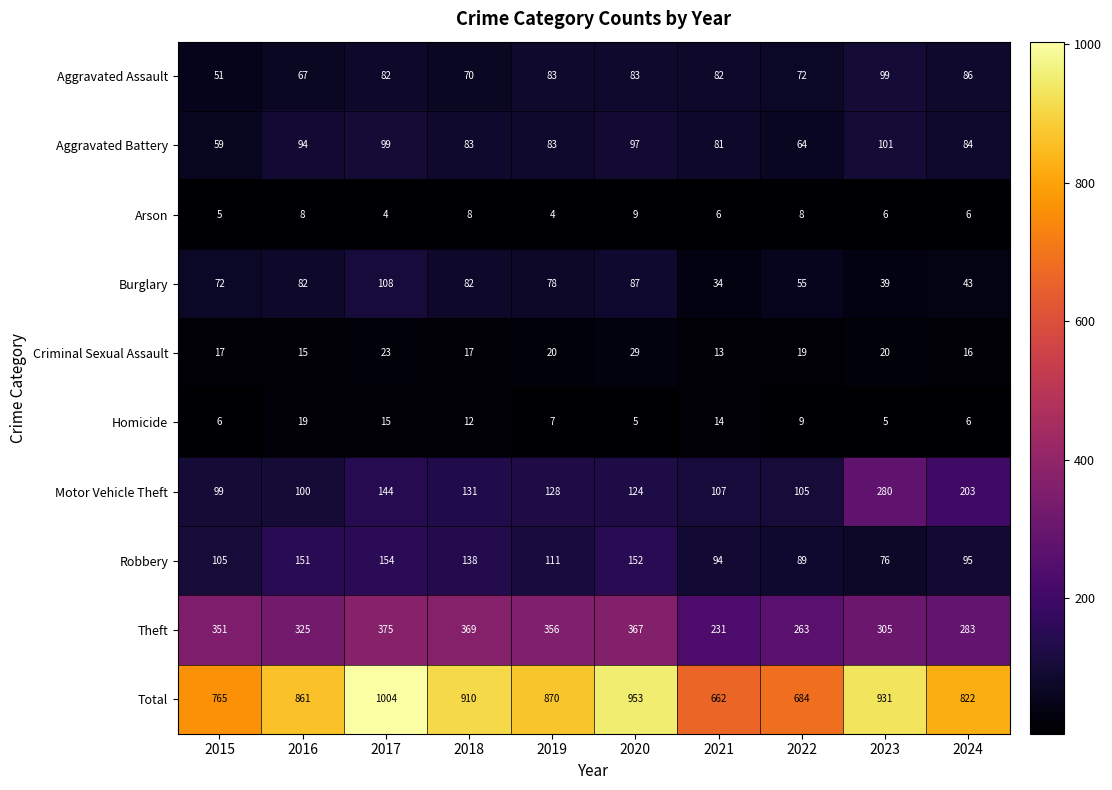

Which series has the largest total across all categories?

Total